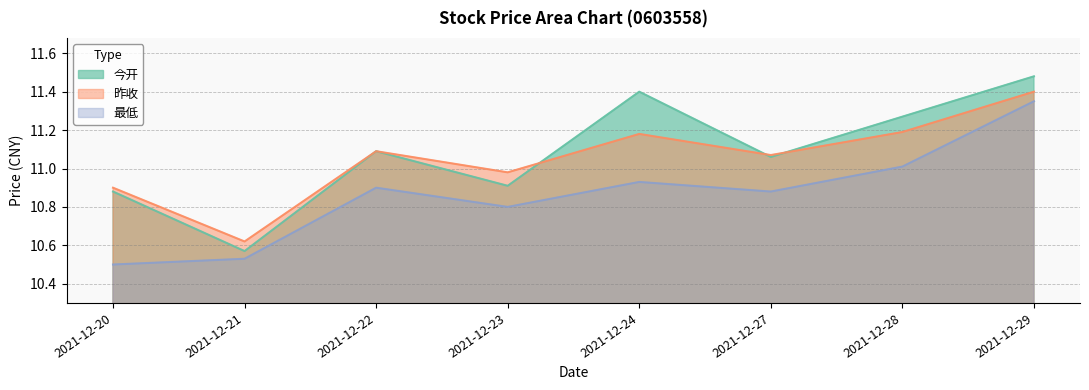

Which series has the largest range (max minus min)?

今开